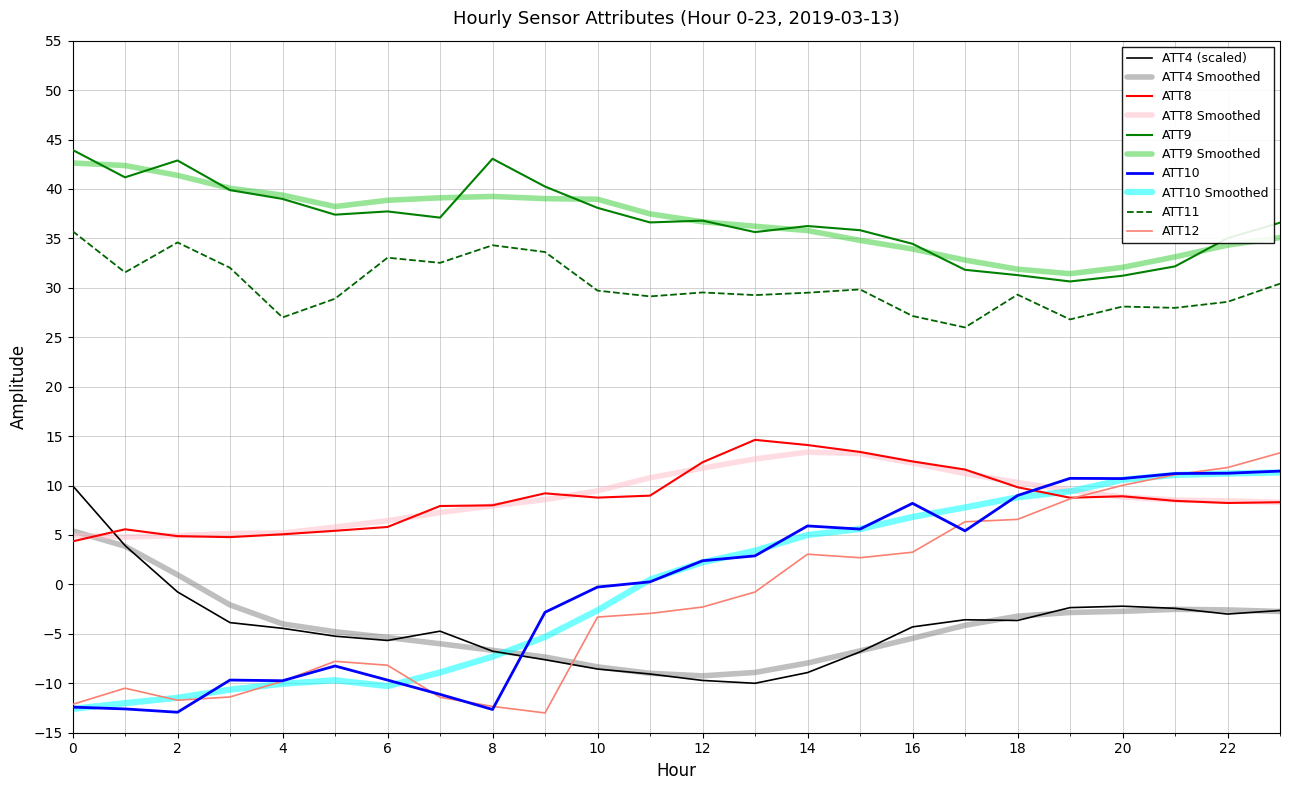

How many intersections are there between ATT8 and ATT10?

1